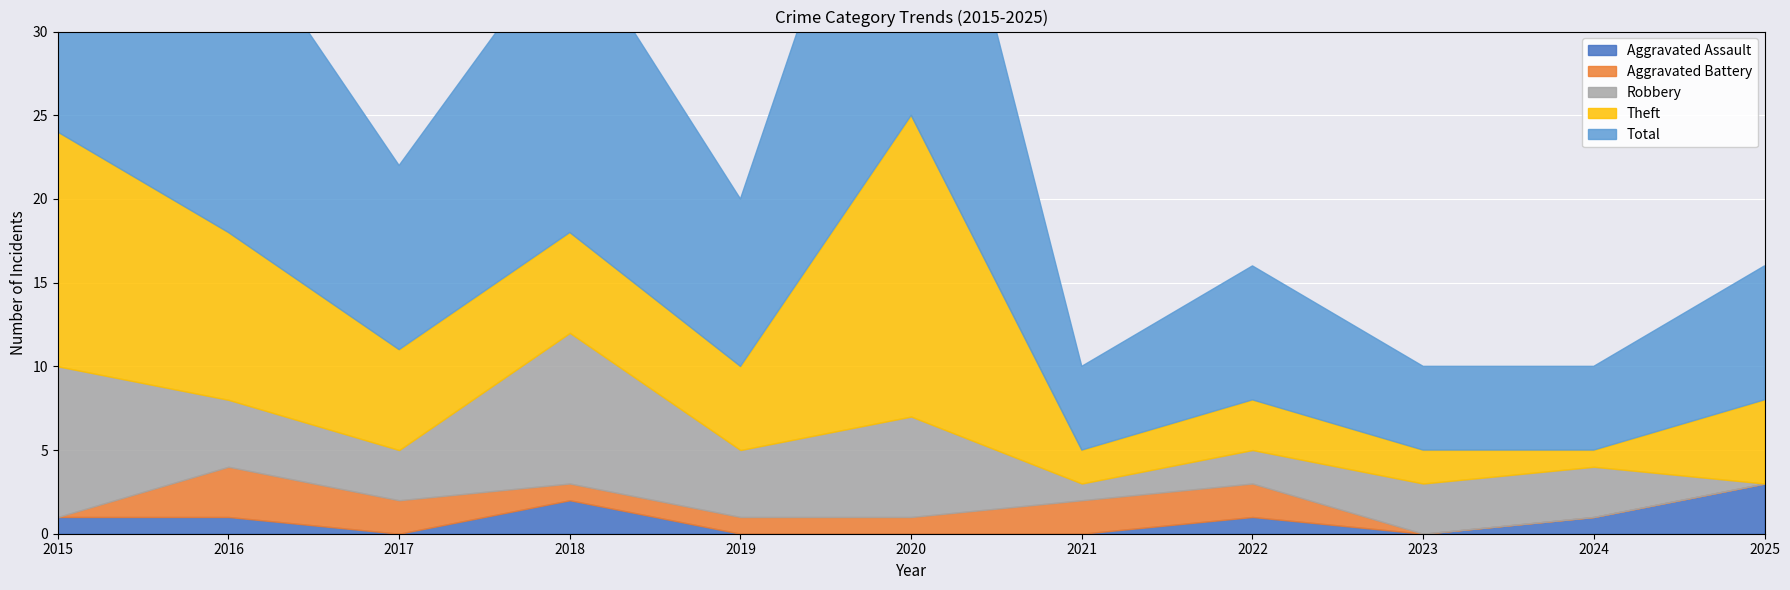

What is the sum of the Total values at 2025 and 2021?

13